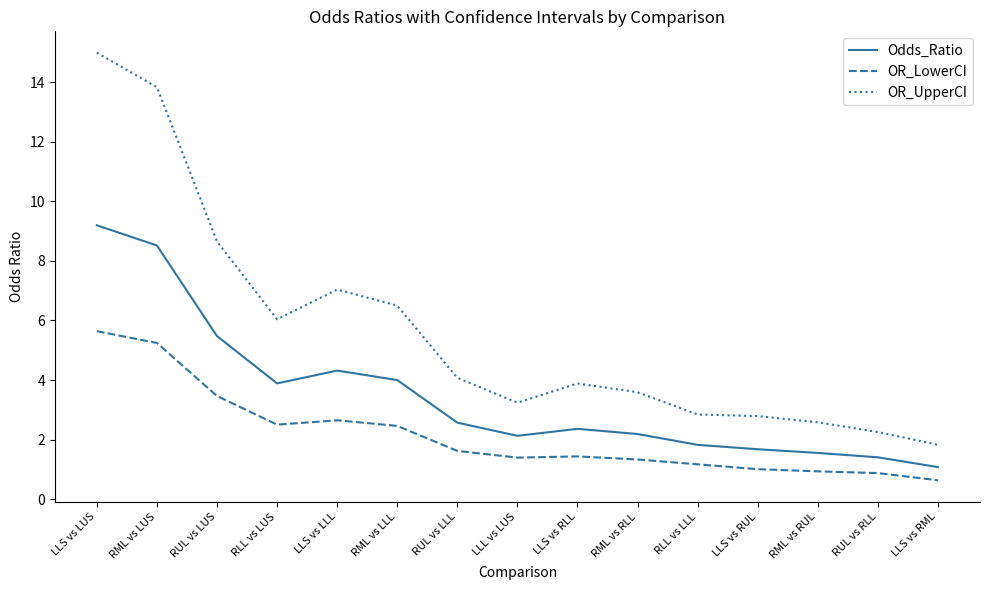

At LLS vs RUL, list the series in order from smallest to largest.

OR_LowerCI, Odds_Ratio, OR_UpperCI